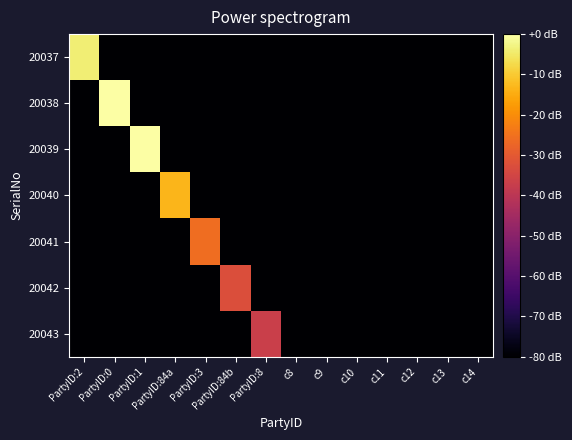

Rank the series at c11 from lowest to highest value.

20037, 20038, 20039, 20040, 20041, 20042, 20043